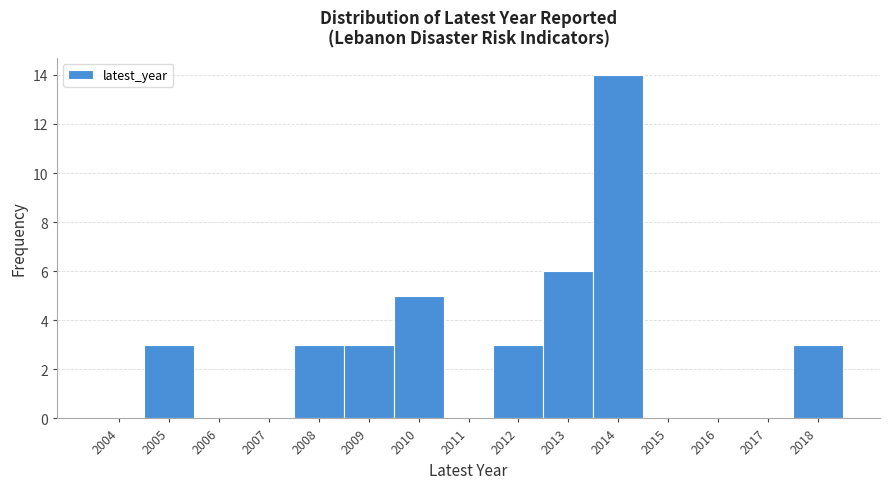

Reading left to right, transcribe all the data shown in this chart.

2004=0	2005=3	2006=0	2007=0	2008=3	2009=3	2010=5	2011=0	2012=3	2013=6	2014=14	2015=0	2016=0	2017=0	2018=3